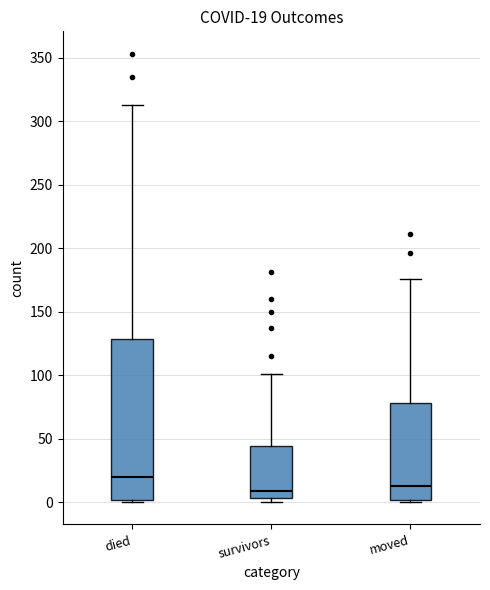

Comparing the boxes themselves (not the whiskers), which one is the tallest?

died